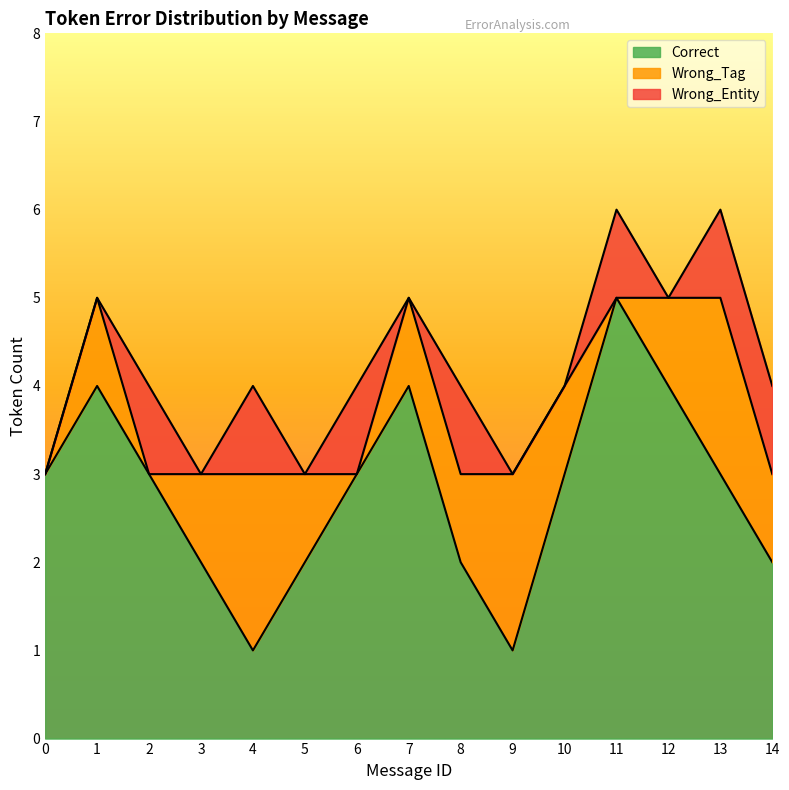

At how many categories does at least one series exceed 4?

1